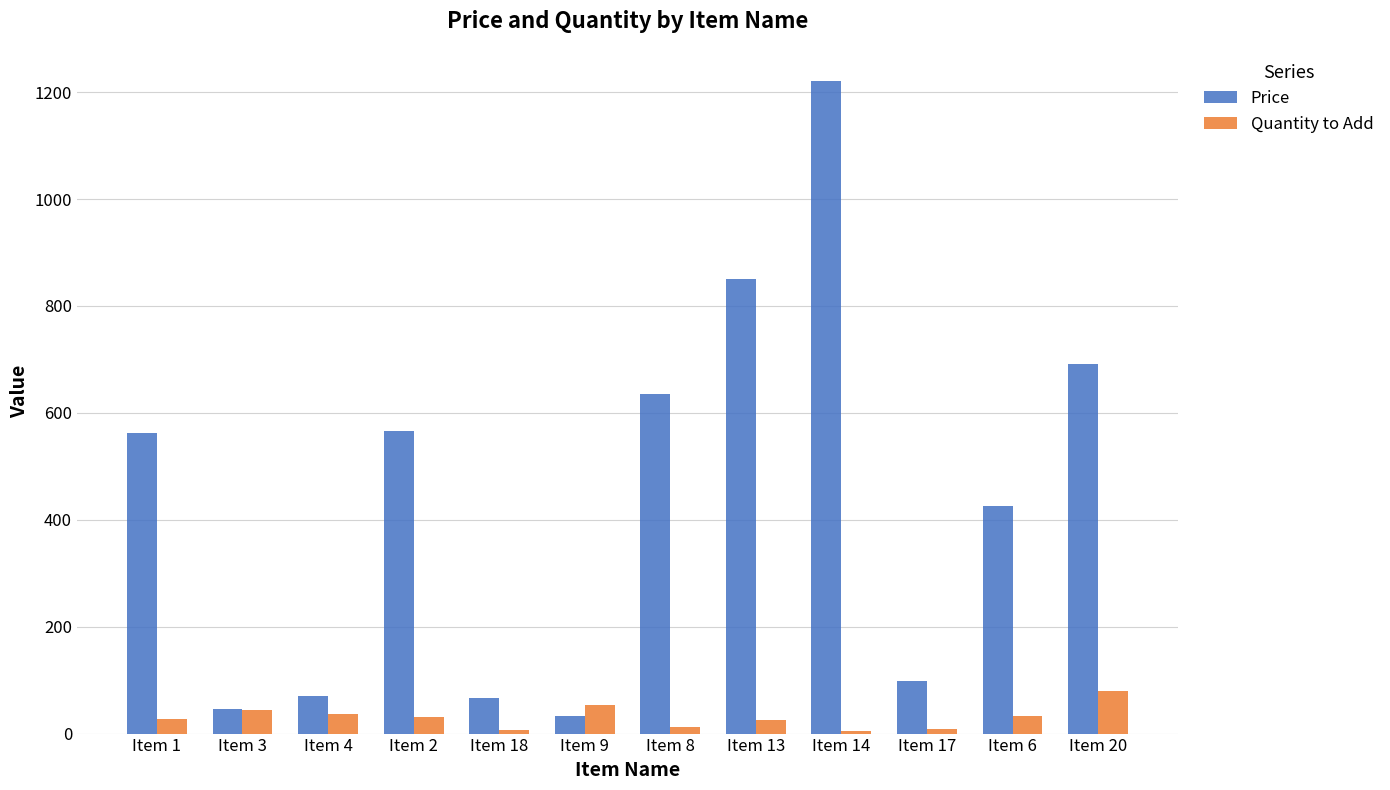

Is the value of Quantity to Add at Item 4 greater than the value of Price at Item 14?

No